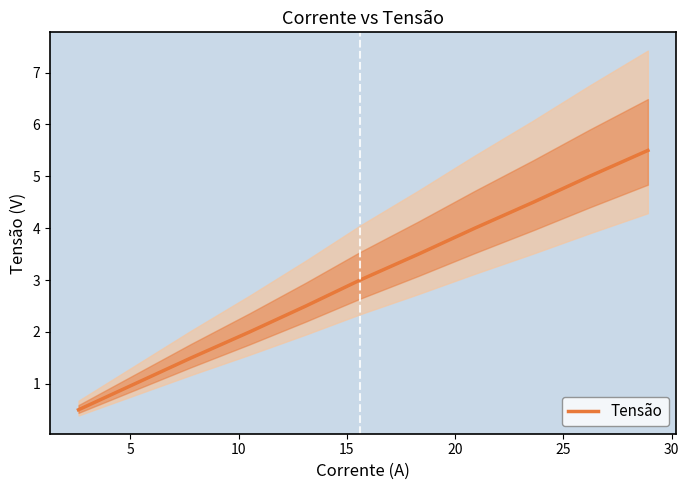

Reading left to right, extract all data points from this chart.

0.5	1.0	1.5	2.0	2.5	3.0	3.5	4.0	4.5	5.0	5.5